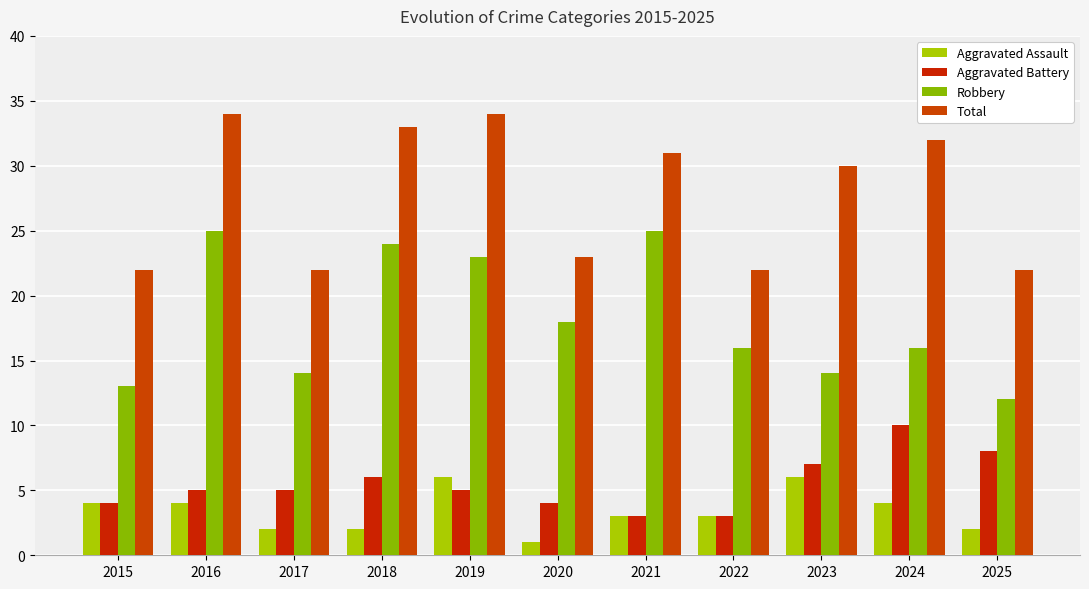

How many bars are there in each group?

4